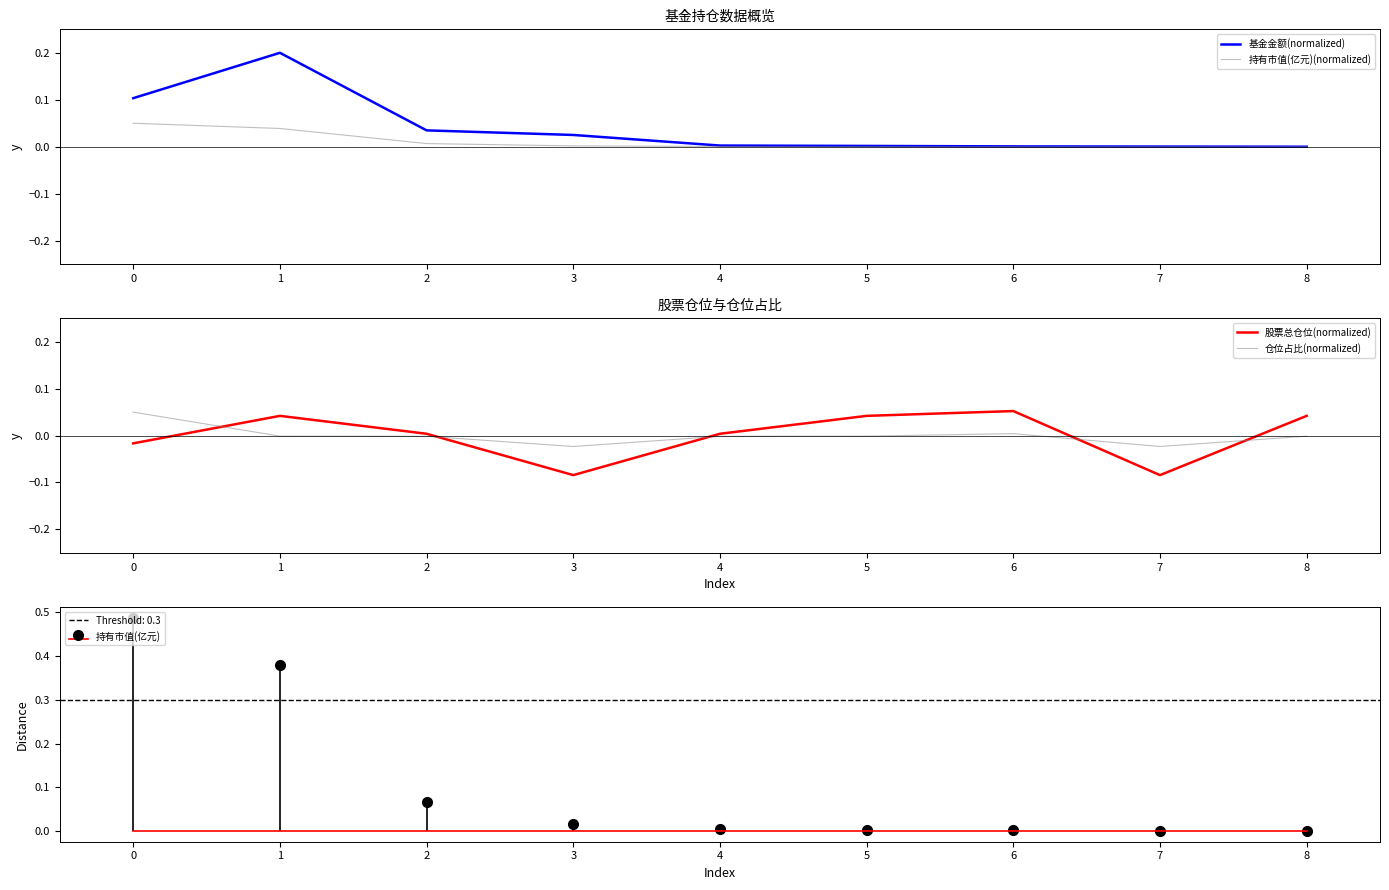

True or false: 持有市值(亿元)(normalized) and 股票总仓位(normalized) cross at least once.

True